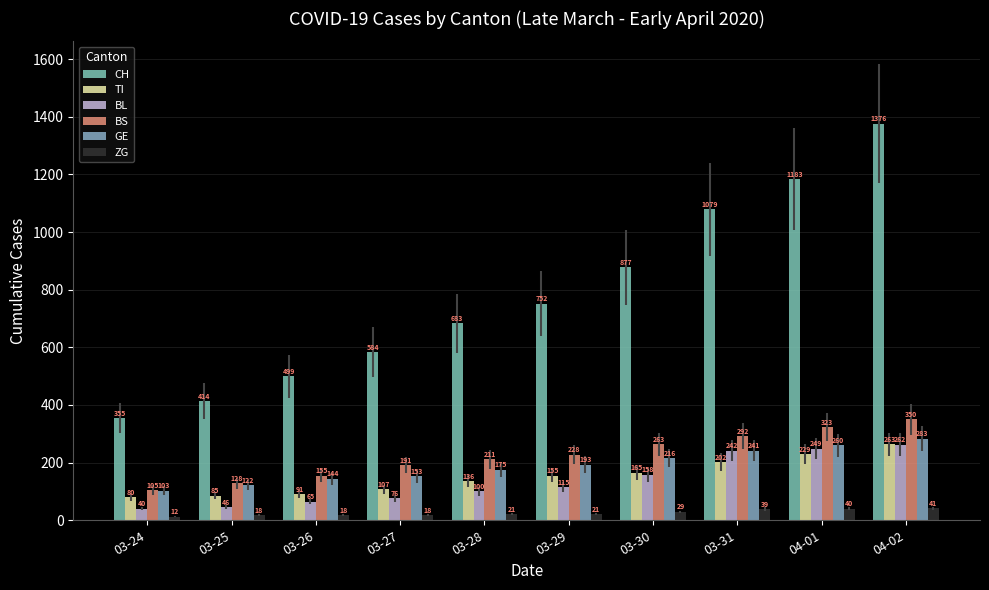

Between 03-25 and 03-28, which is larger?

03-28